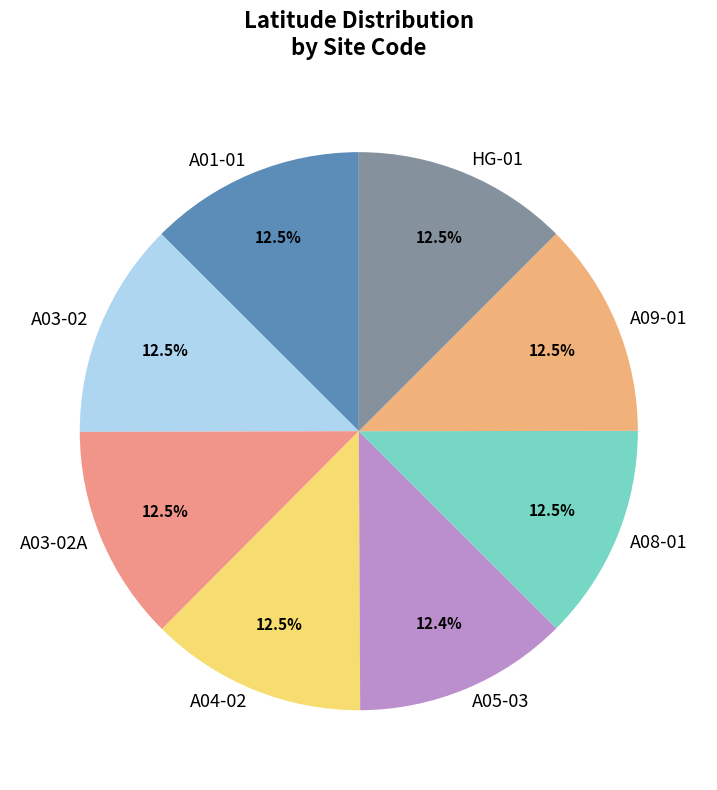

What percentage is NOT represented by A08-01?

87.5%